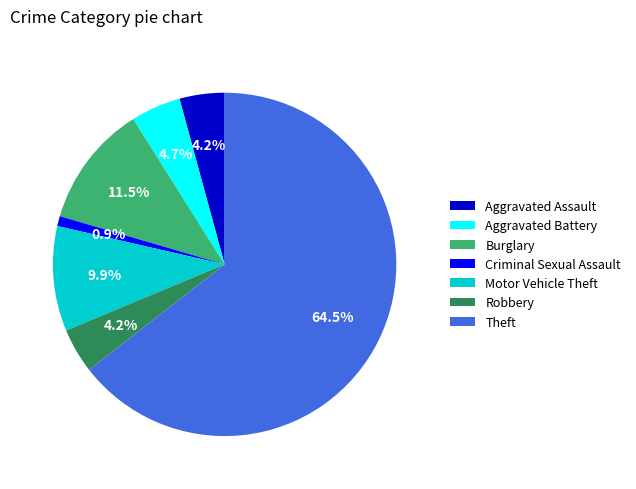

Which slice is the smallest?

Criminal Sexual Assault